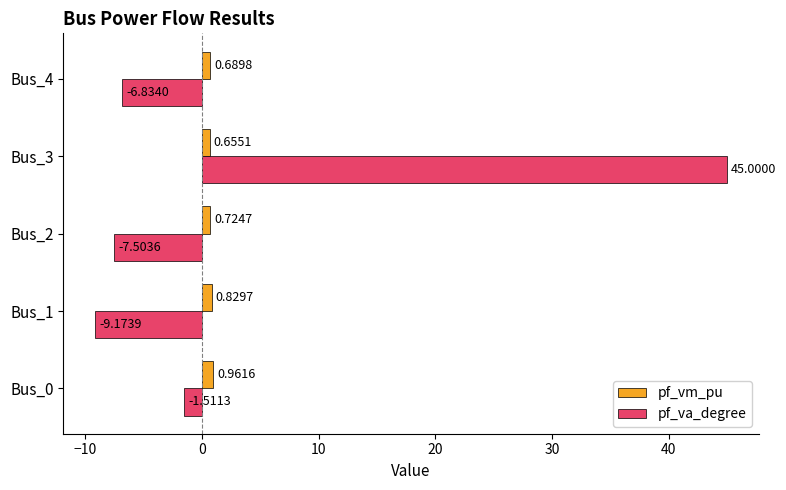

What is the spread (max minus min) of values at Bus_1?

10.0